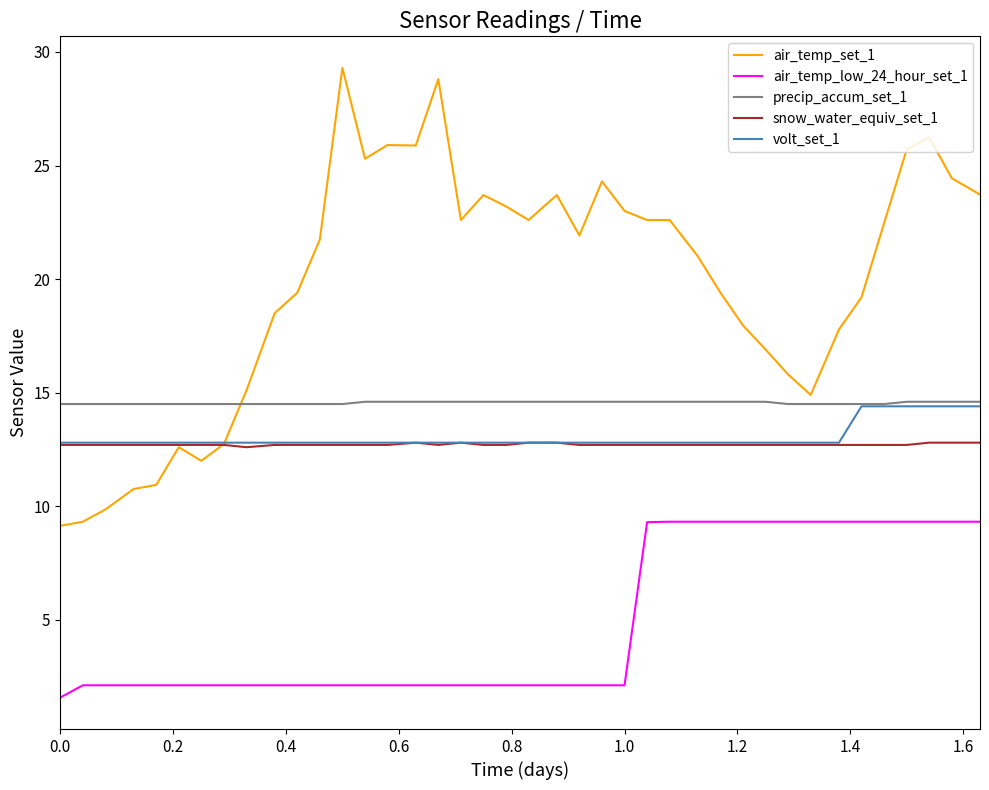

What is the smallest value displayed?

1.6